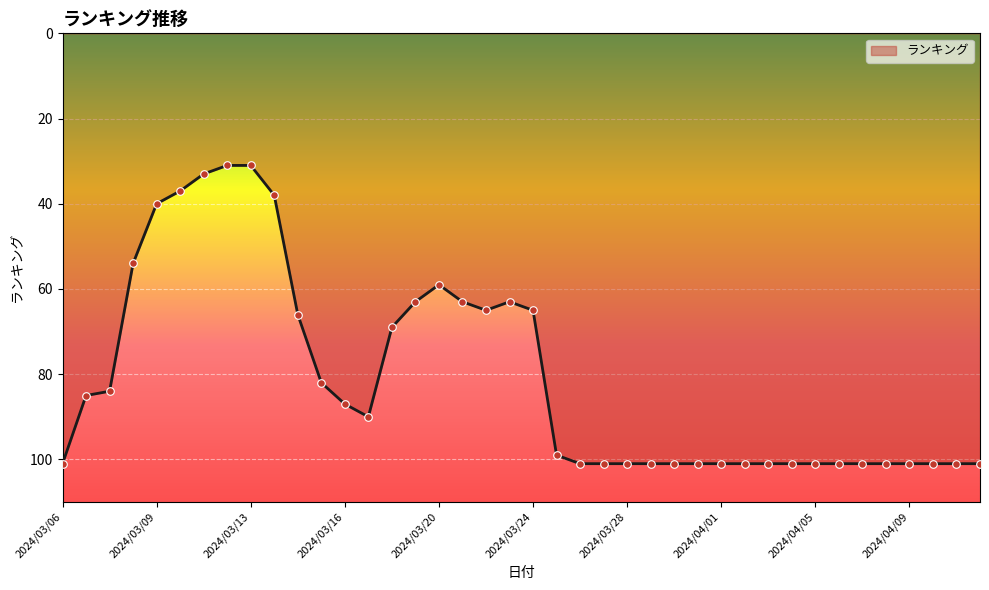

What is the greatest value displayed?

101